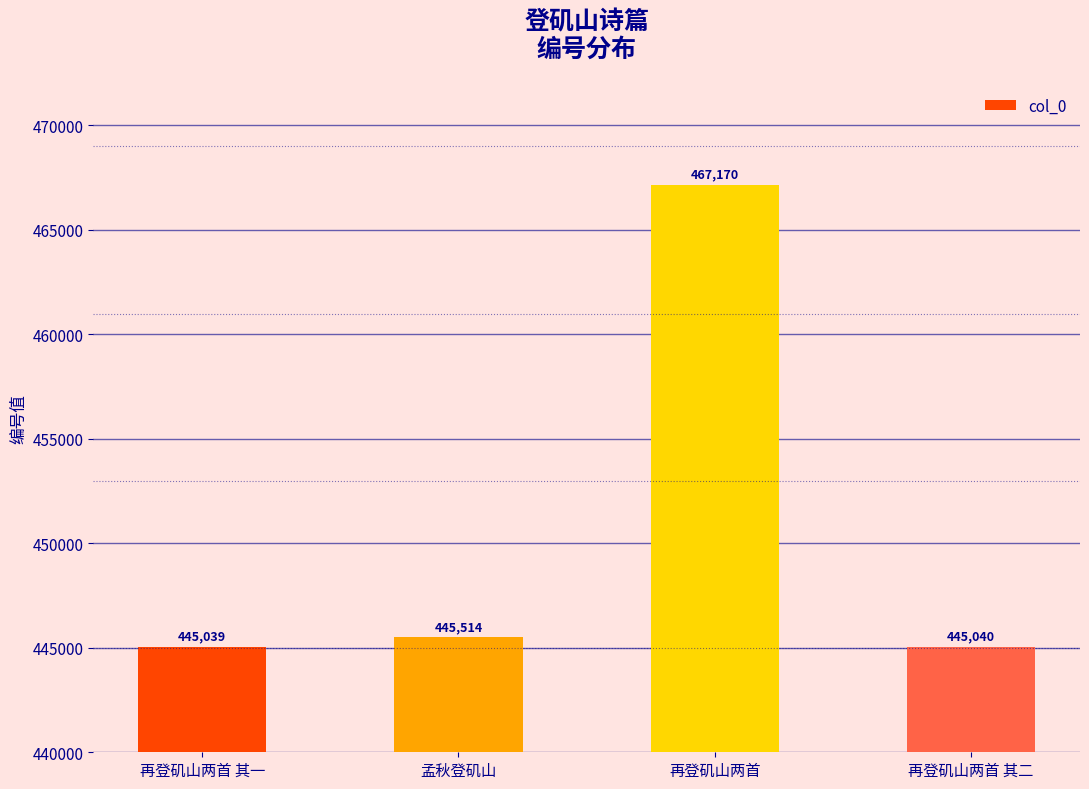

What position from the right is 再登矶山两首 其一?

4